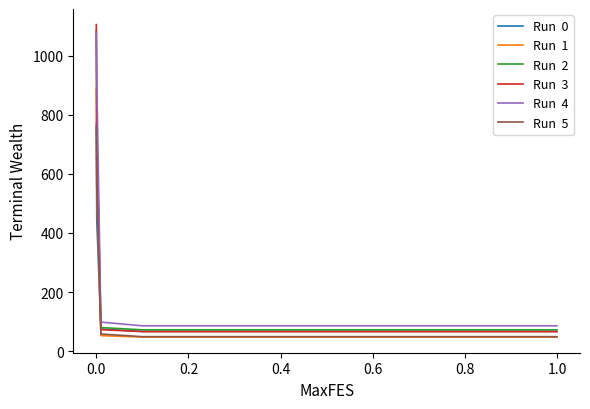

How many lines are shown in the chart?

6